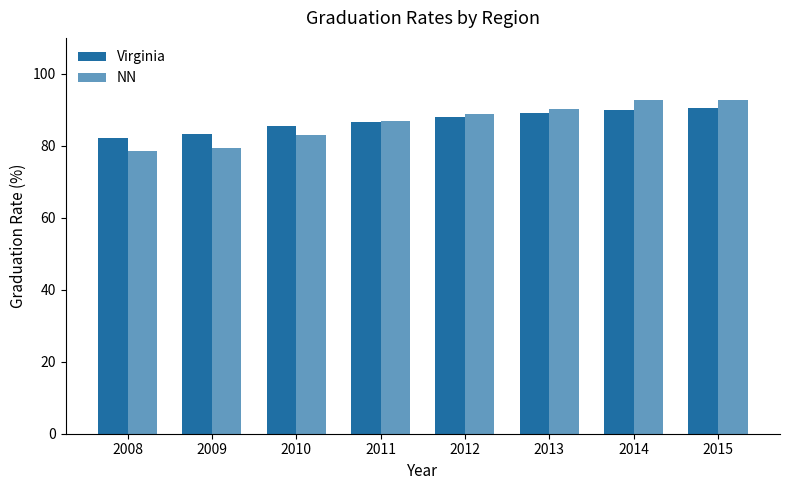

The value of NN at 2012 is 36.6. True or false?

False